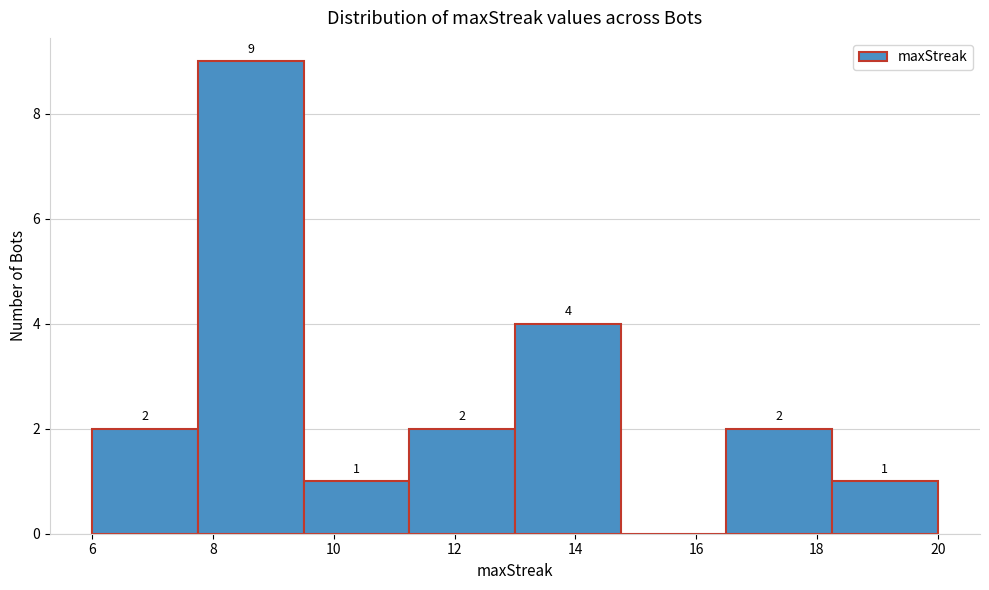

Over which range of the x-axis is the bar tallest?

7.75 to 9.50